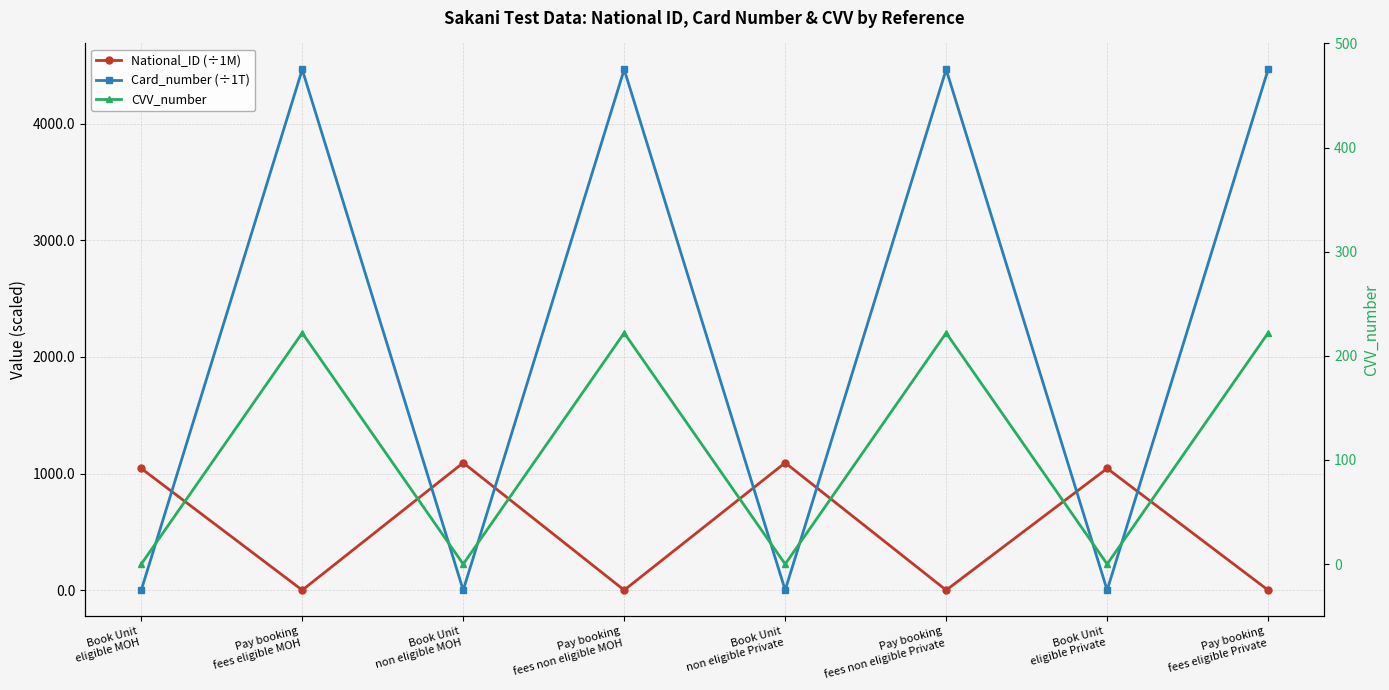

At which category is the sum across all series the highest?

Pay booking
fees eligible MOH